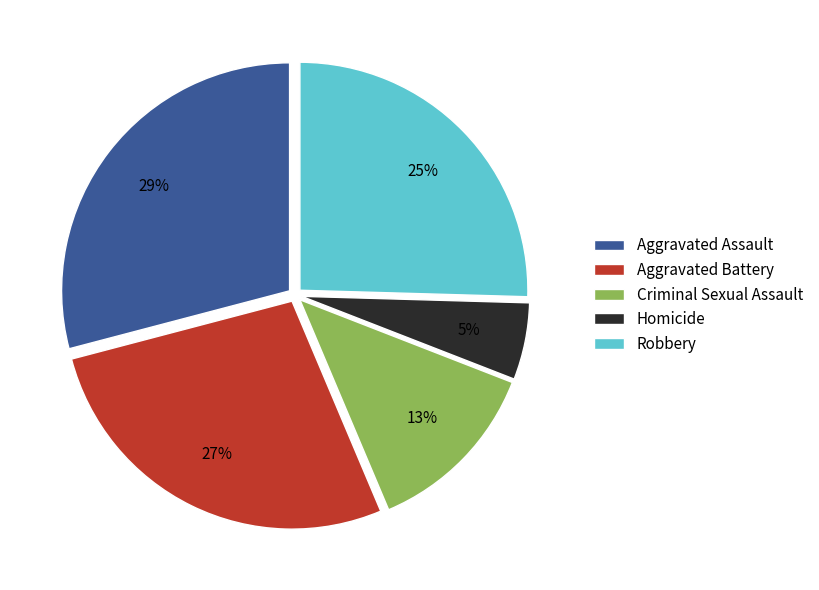

Rank the categories by value from highest to lowest.

Aggravated Assault, Aggravated Battery, Robbery, Criminal Sexual Assault, Homicide